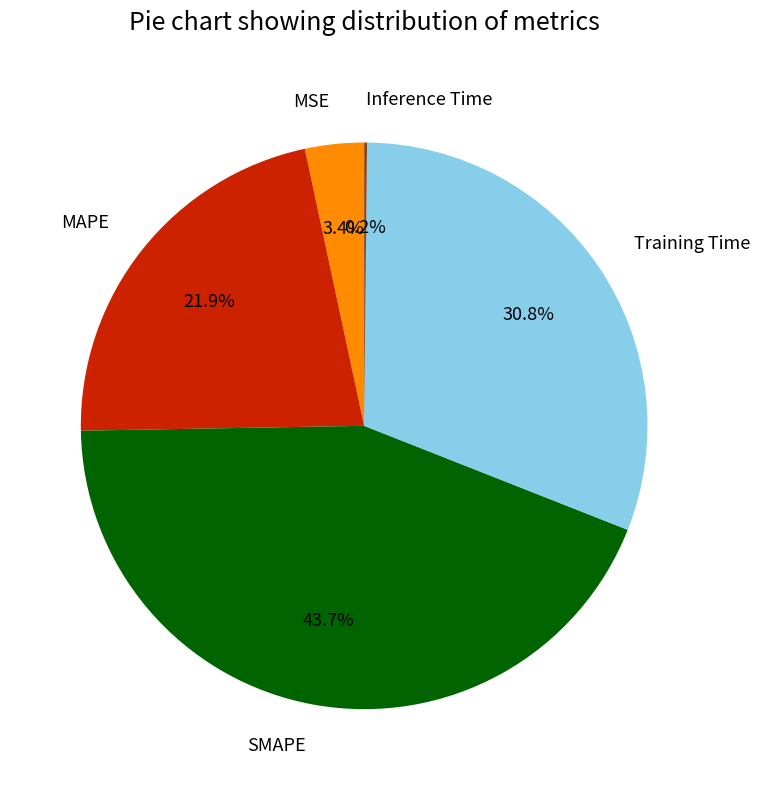

Does MAPE account for over 50% of the chart?

No